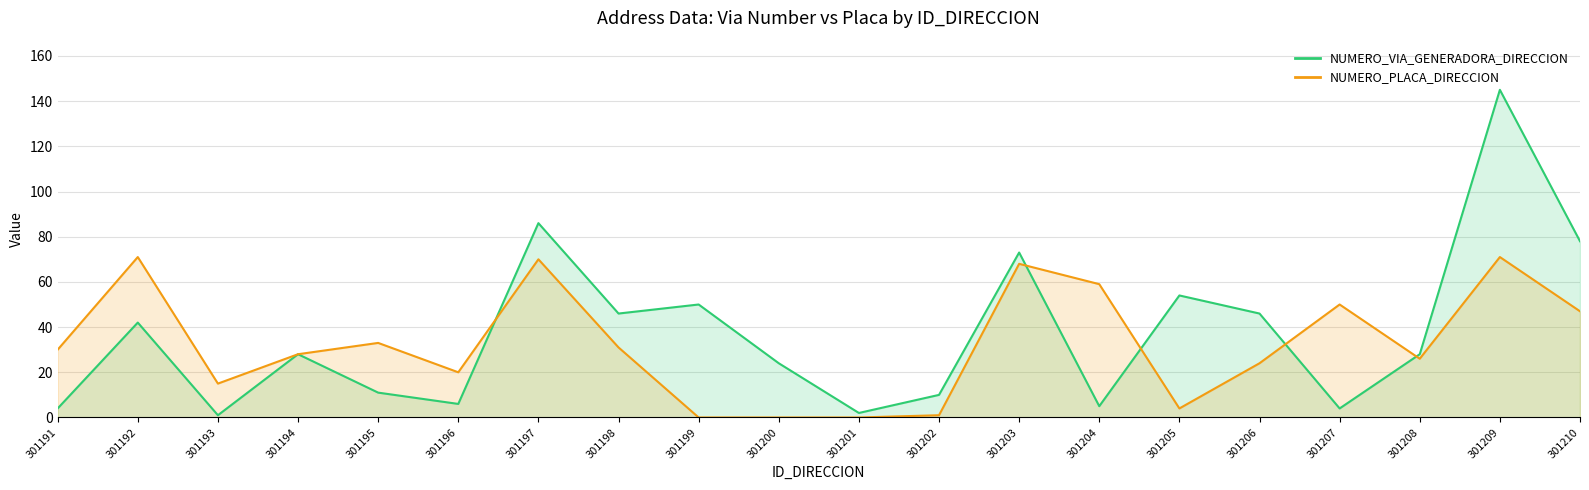

True or false: NUMERO_PLACA_DIRECCION has a value of 25 at 301207.

False